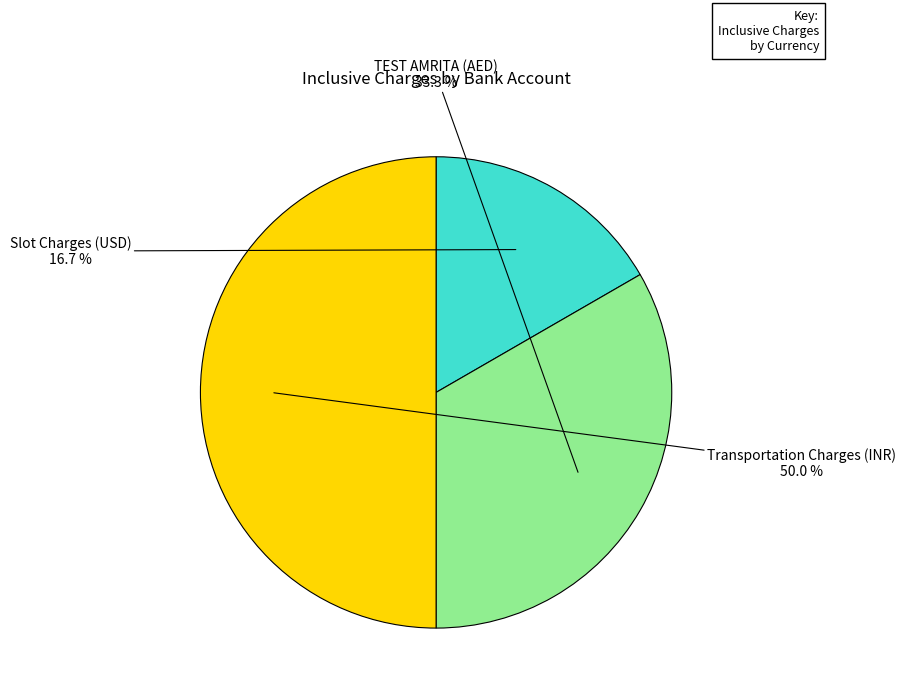

To the nearest percent, what is the difference between the largest and smallest slice percentages?

33%